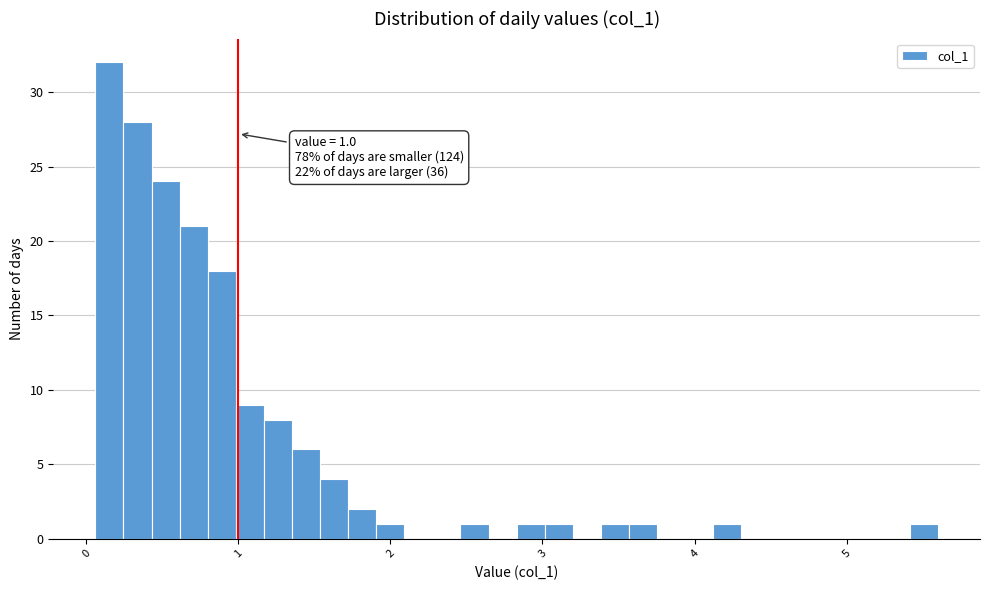

Read against the x-axis, roughly where is the centre of the tallest bar?

0.2